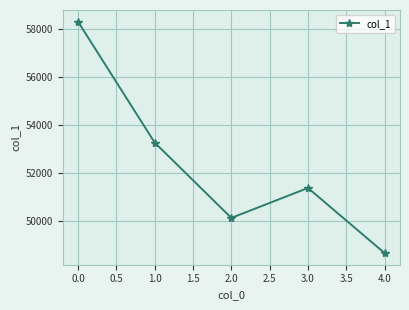

How many data points does each series have?

5